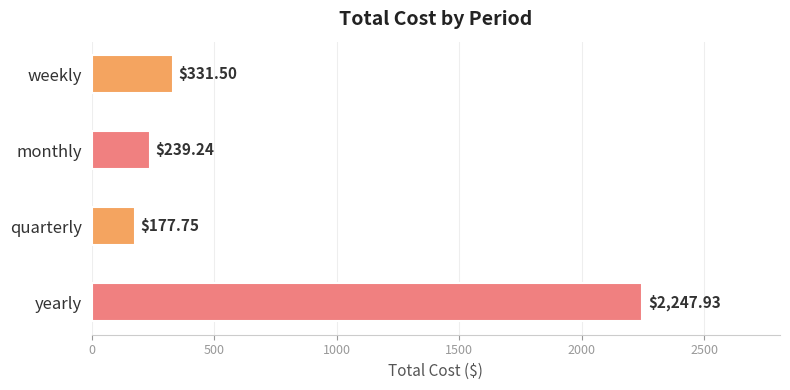

Between quarterly and weekly, which is larger?

weekly